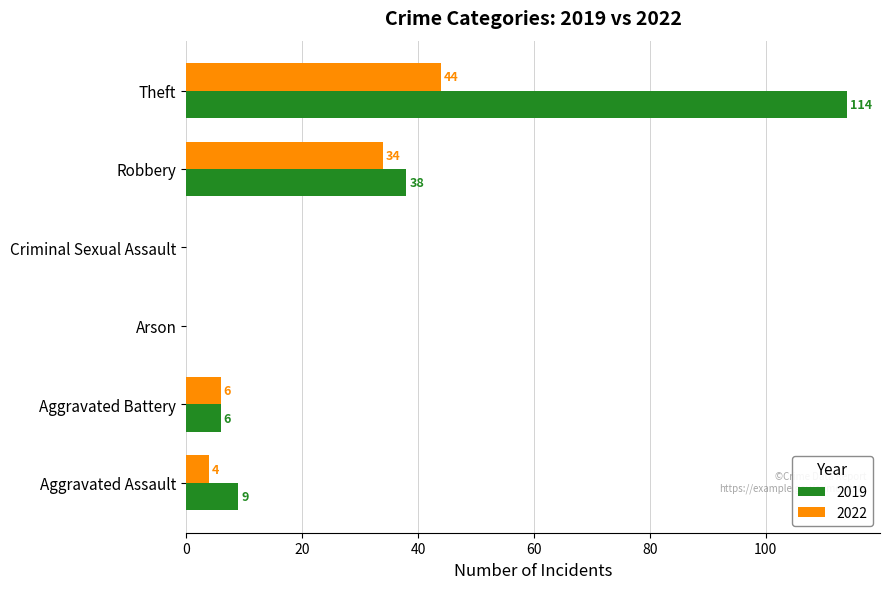

What is the greatest value displayed?

114